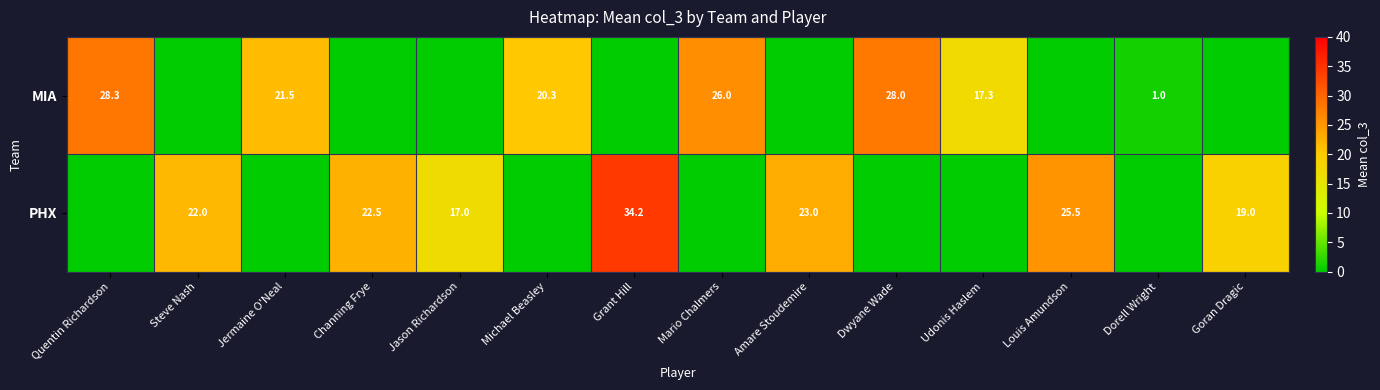

What is the difference between the MIA values at Udonis Haslem and Jermaine O'Neal?

4.2